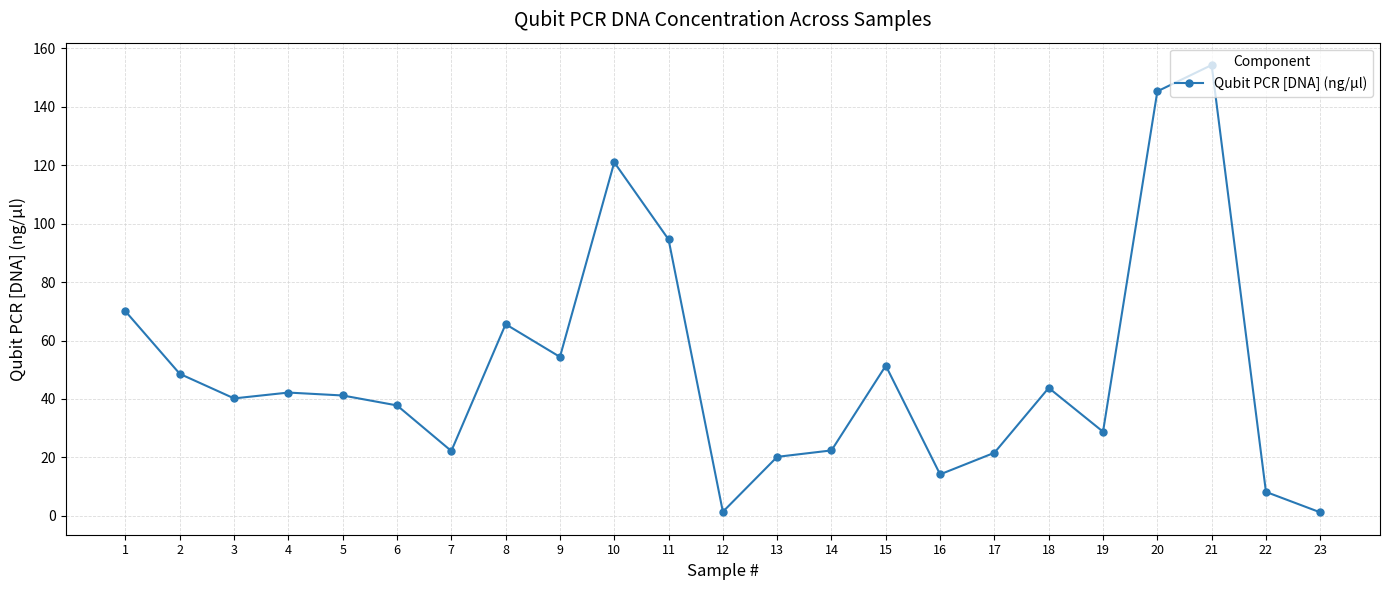

Is this an area chart (filled region under the line)?

No